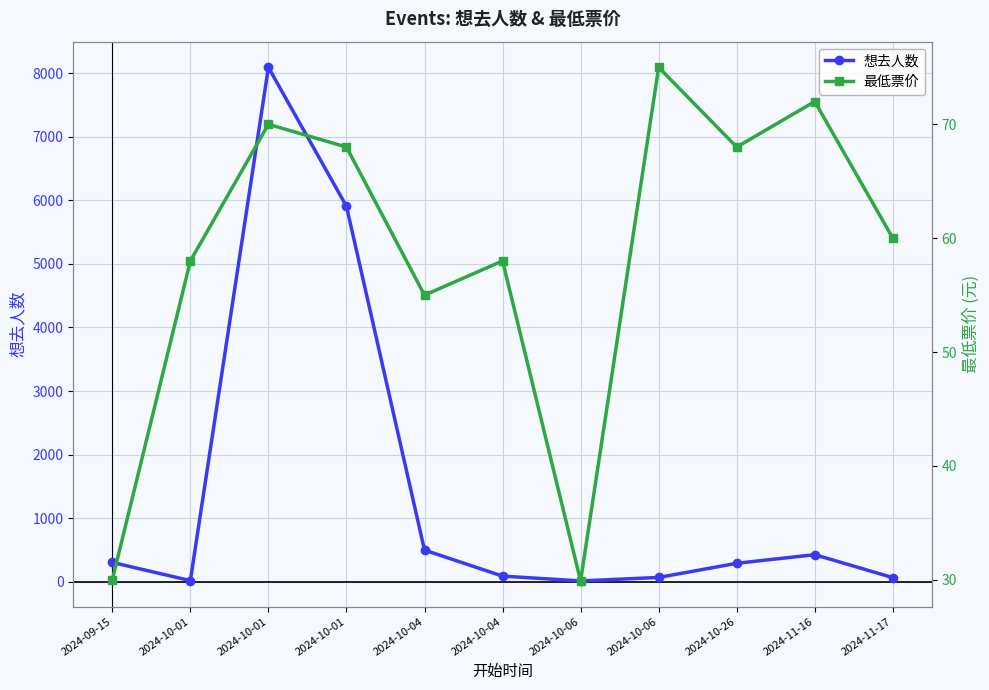

The value of 最低票价 at 2024-10-06 is 29.9. True or false?

True